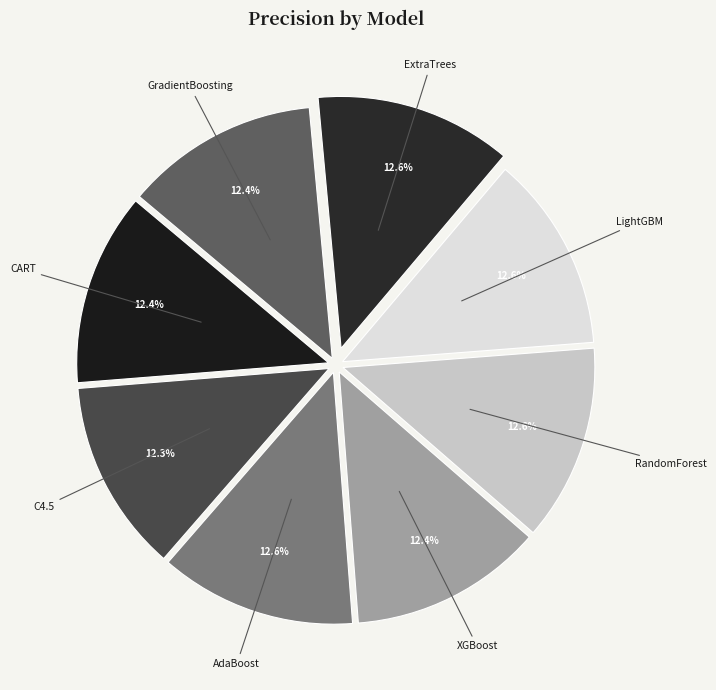

What percentage is the GradientBoosting slice, to the nearest percent?

12%